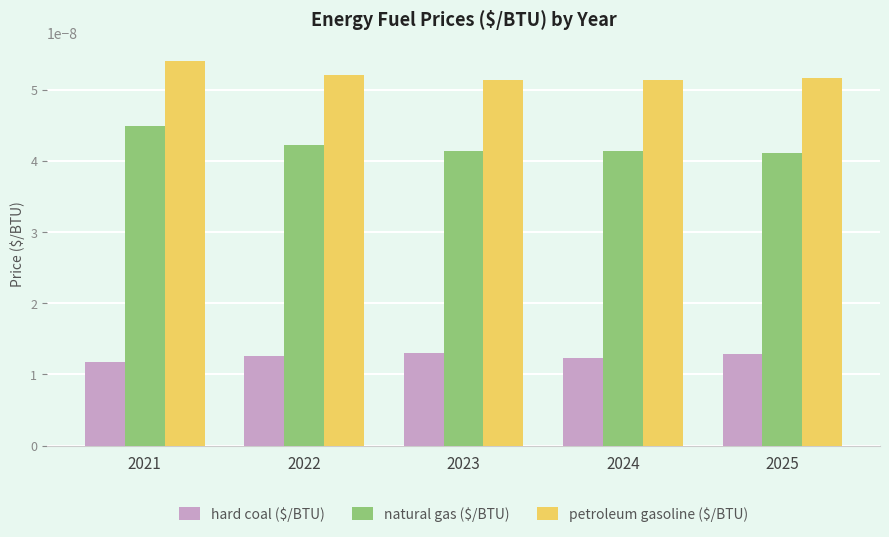

At how many categories does at least one series exceed 0?

5